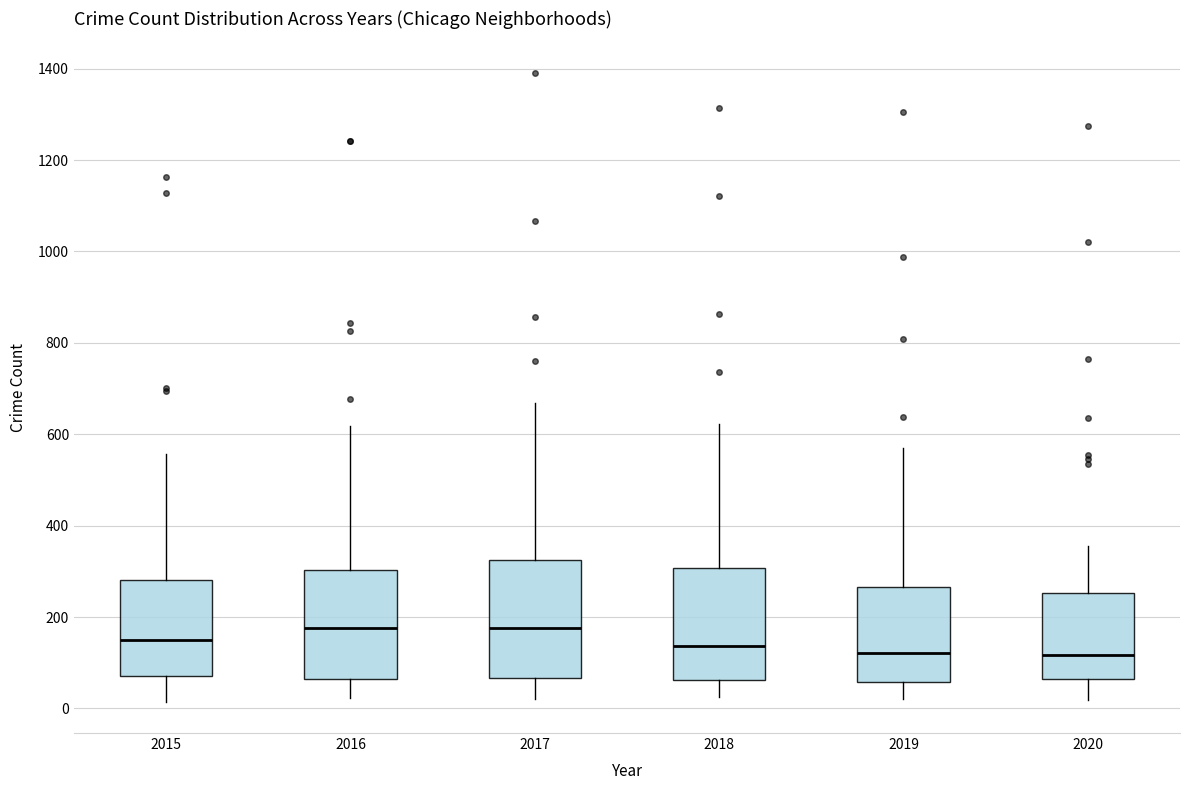

Reading left to right, read every box against the y-axis: the position of its median line, the range the box covers, and the ends of its whiskers. The values are not printed on the chart, so give them approximately, as read against the axis.

2015: median 140, box 80 to 280, whiskers 20 to 560
2016: median 180, box 60 to 300, whiskers 20 to 620
2017: median 180, box 60 to 320, whiskers 20 to 660
2018: median 140, box 60 to 300, whiskers 20 to 620
2019: median 120, box 60 to 260, whiskers 20 to 580
2020: median 120, box 60 to 260, whiskers 20 to 360